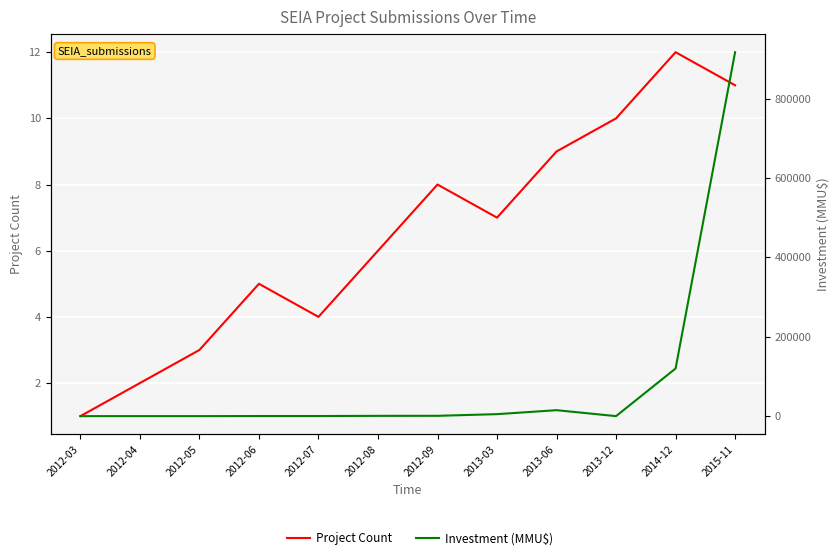

Read the Project Count value at 2013-12, to the nearest 5.

10